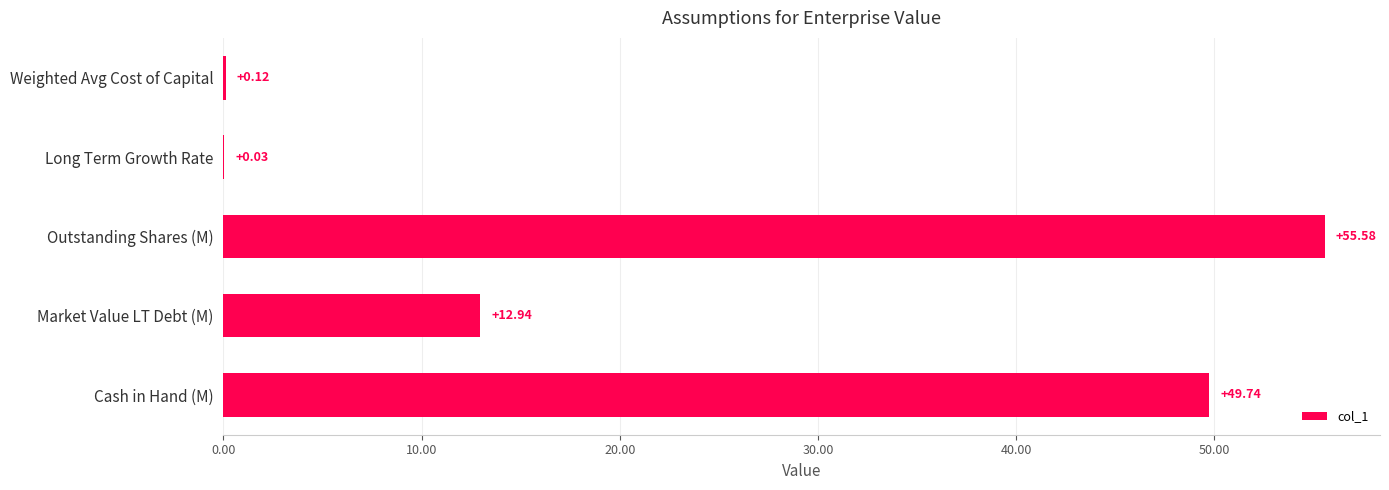

Which has a higher value, Long Term Growth Rate or Market Value LT Debt (M)?

Market Value LT Debt (M)